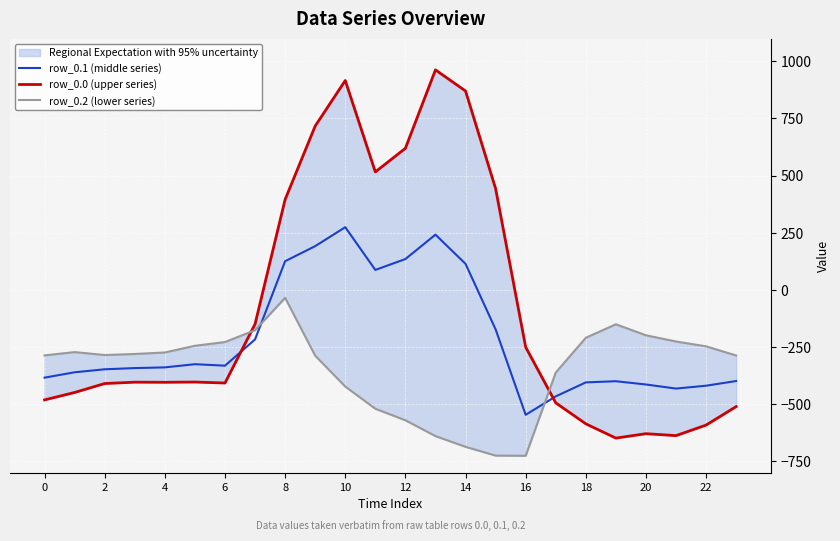

At how many categories does at least one series exceed -222?

12